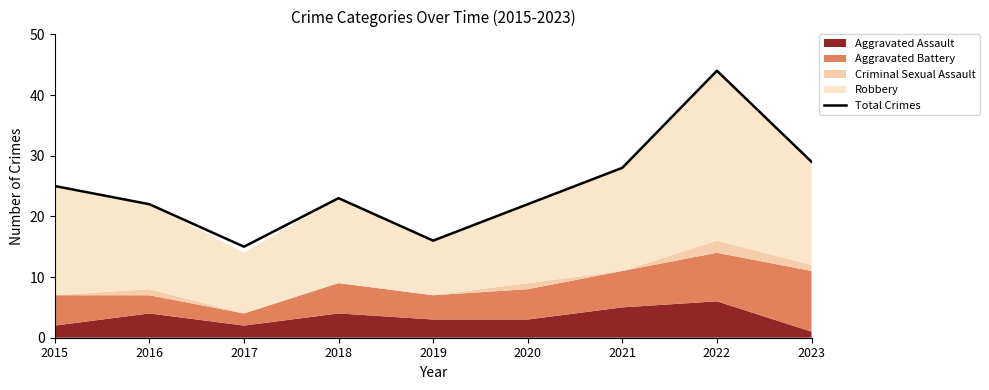

What is the value of the 3rd point from the left?

15